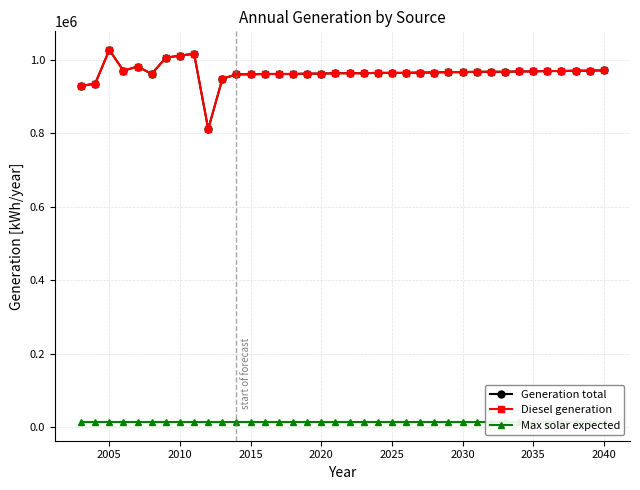

How many series are shown in this chart?

3